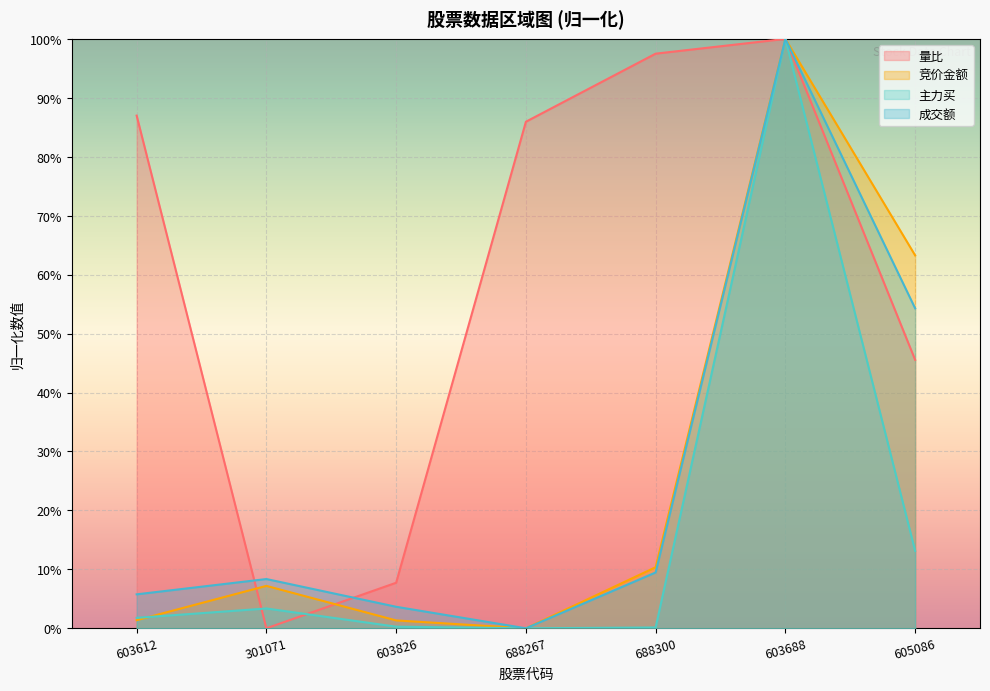

Reading left to right, transcribe all the data shown in this chart.

竞价金额: 0.0	0.1	0.0	0.0	0.1	1.0	0.6
主力买: 0.0	0.0	0.0	0.0	0.0	1.0	0.1
成交额: 0.1	0.1	0.0	0.0	0.1	1.0	0.5
量比: 0.9	0.0	0.1	0.9	1.0	1.0	0.5